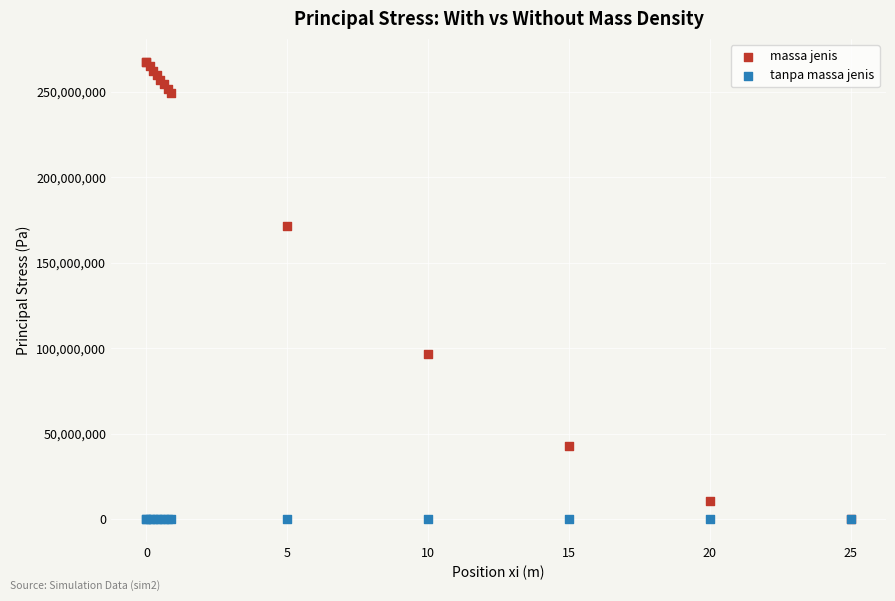

Which series has the widest spread of Y values?

massa jenis